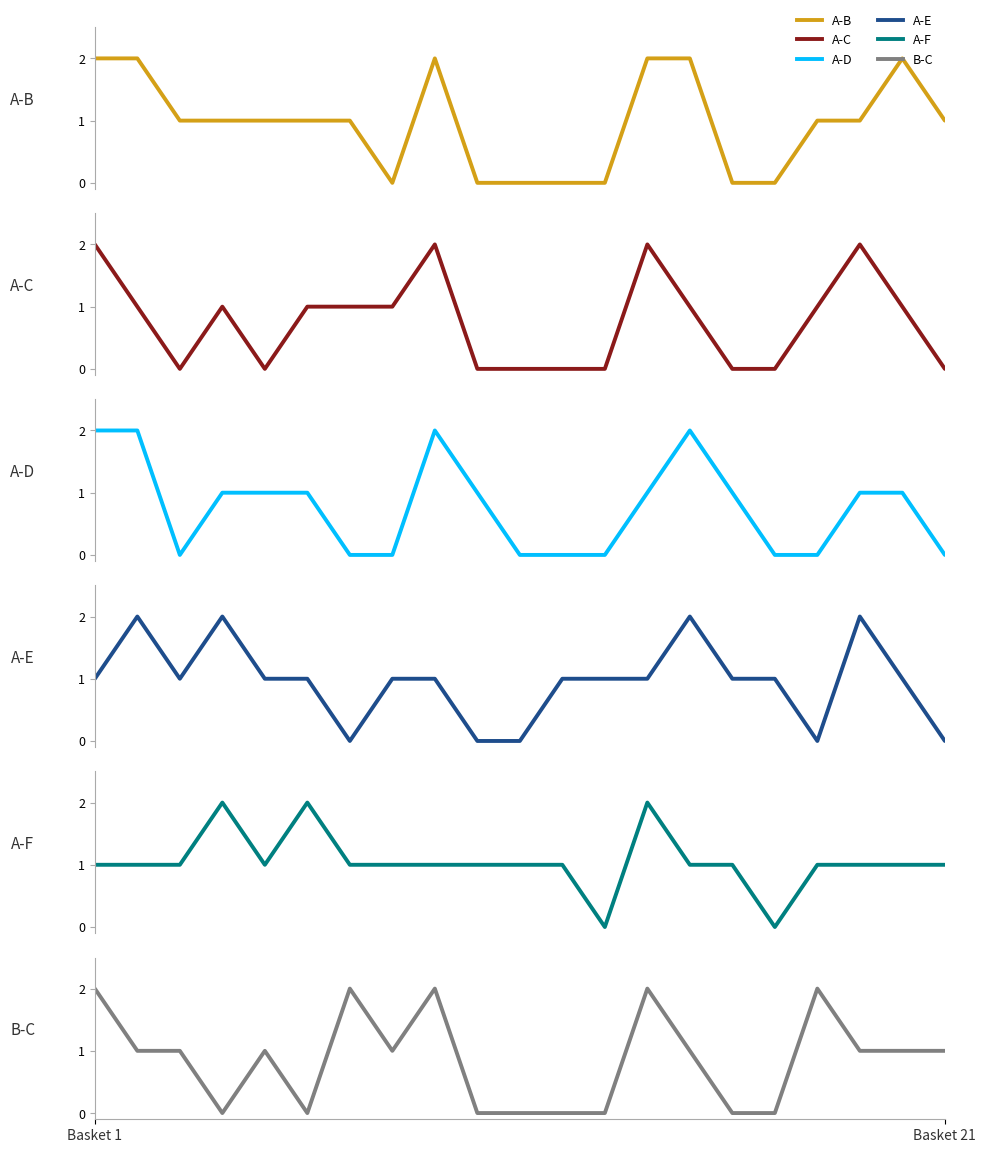

Does the chart display data point markers on the line(s)?

No